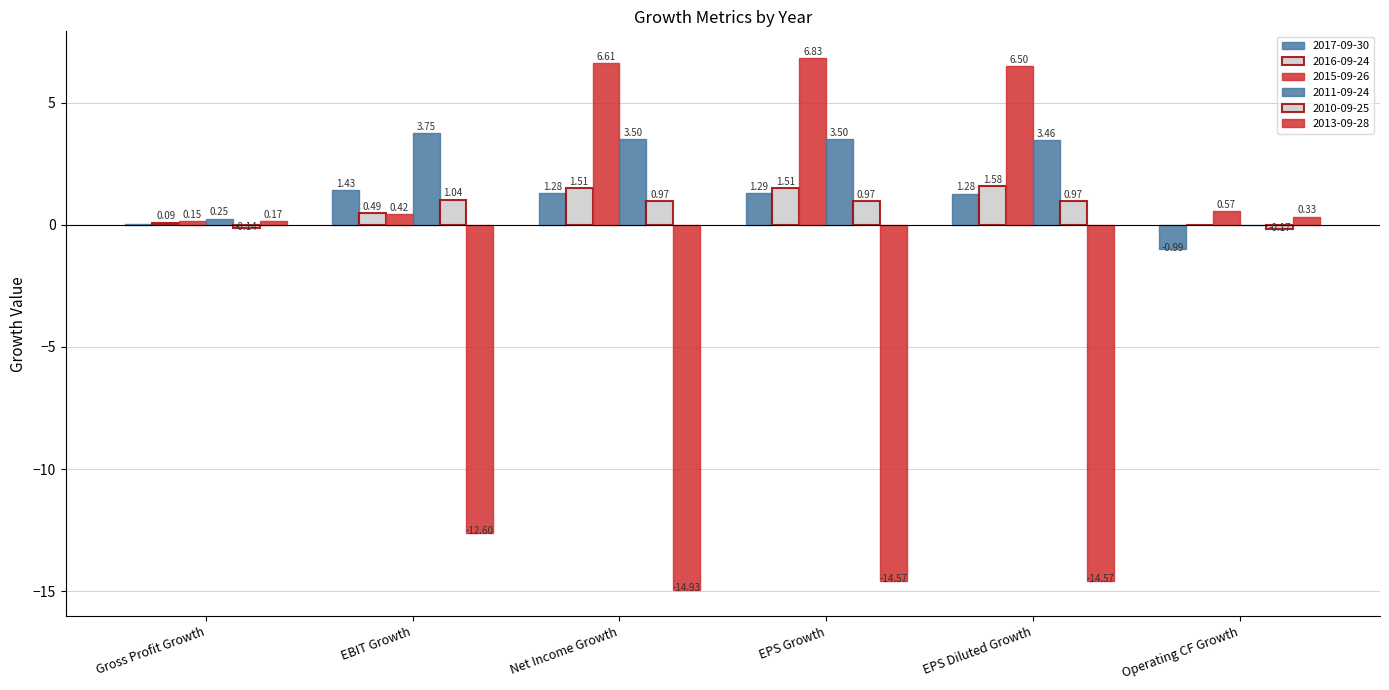

How many groups of bars are there?

6